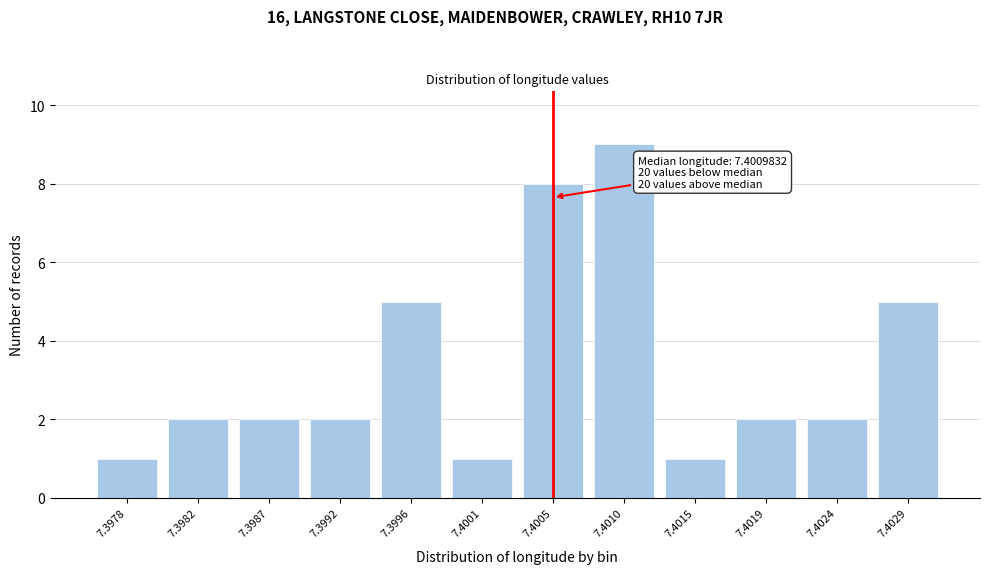

Reading left to right, list all the values displayed in this chart.

1	2	2	2	5	1	8	9	1	2	2	5